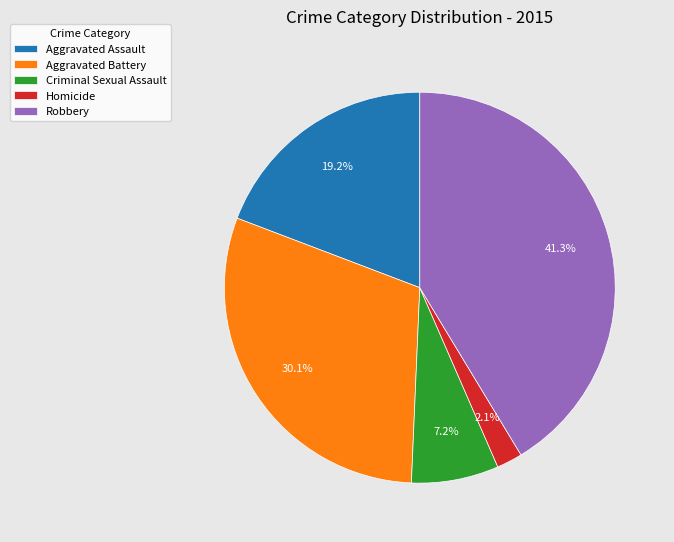

Rank the categories by value from highest to lowest.

Robbery, Aggravated Battery, Aggravated Assault, Criminal Sexual Assault, Homicide